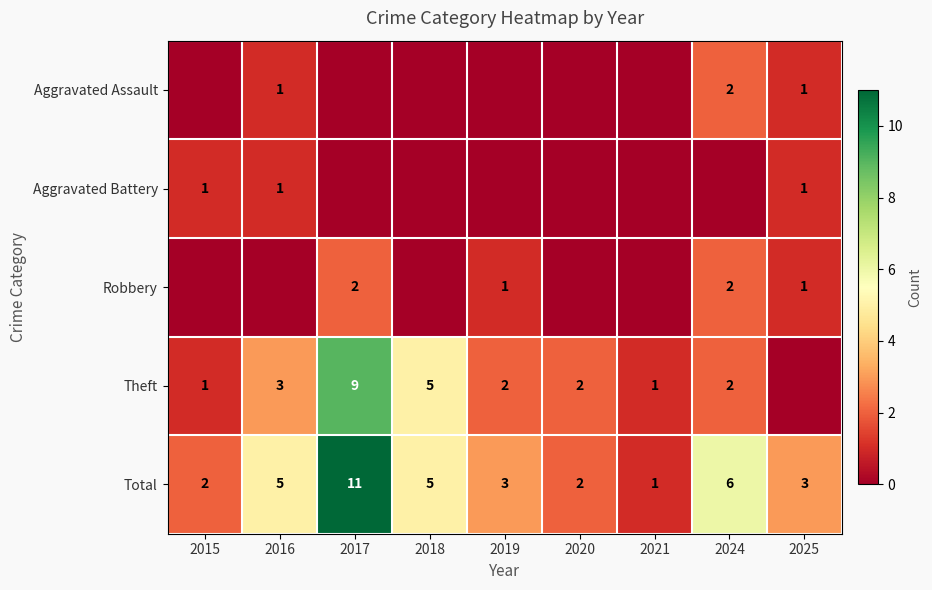

Is it true that Total equals 5 at 2018?

True